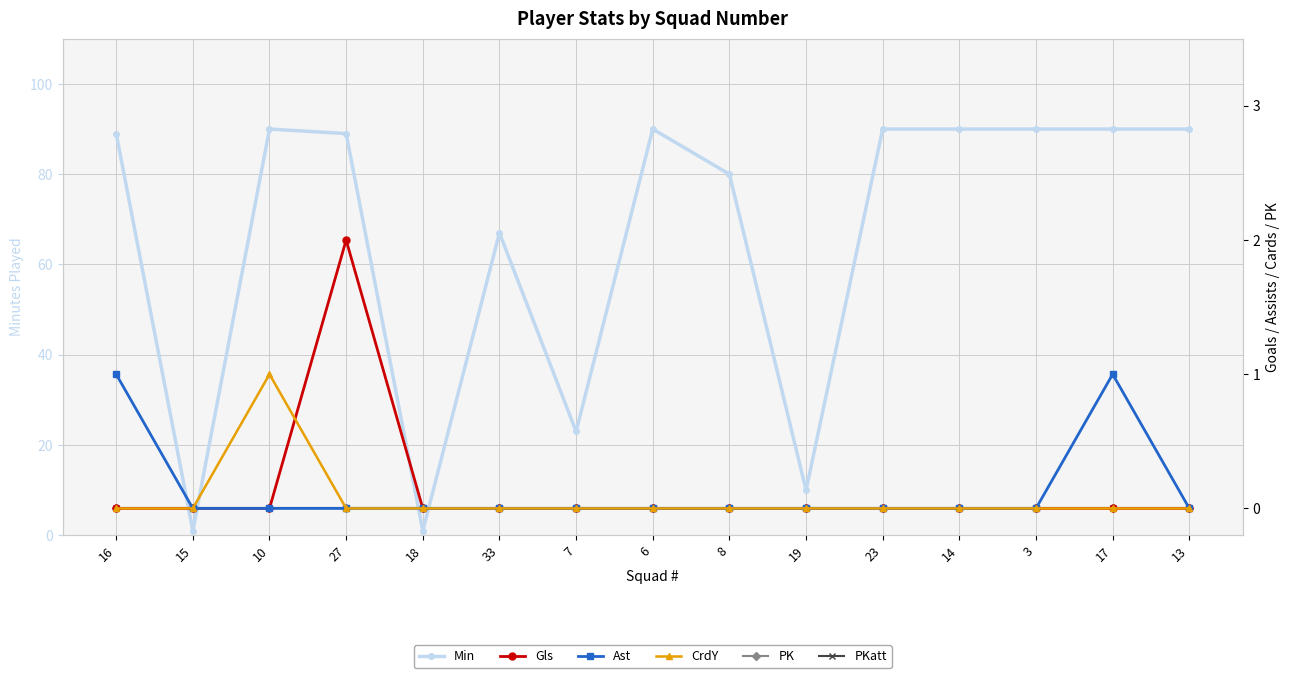

What position from the right is 17?

2